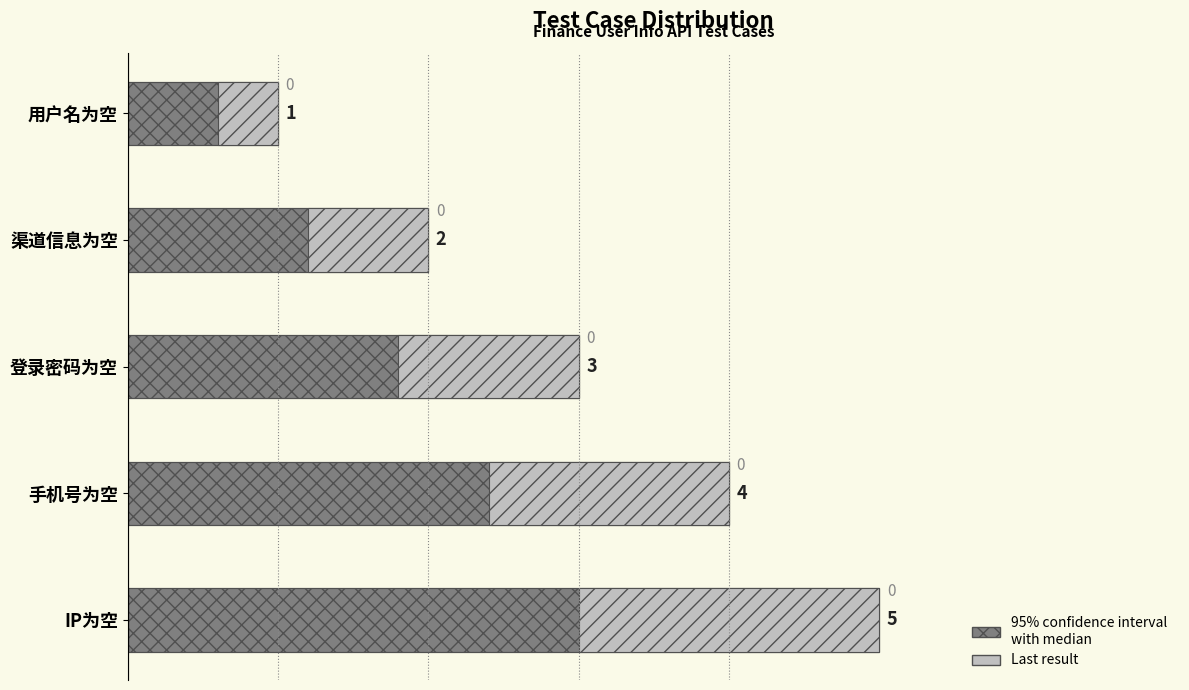

What is the difference between the second highest and minimum values?

3